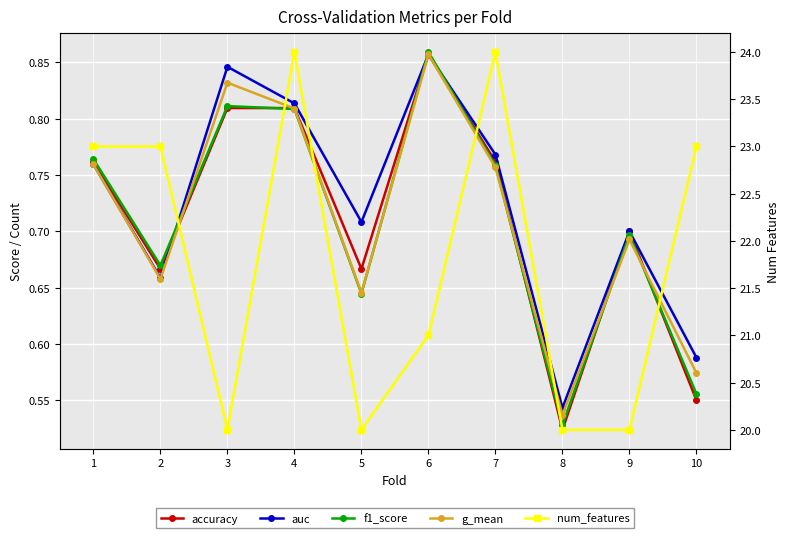

Where do f1_score and auc first cross each other?

2 and 3